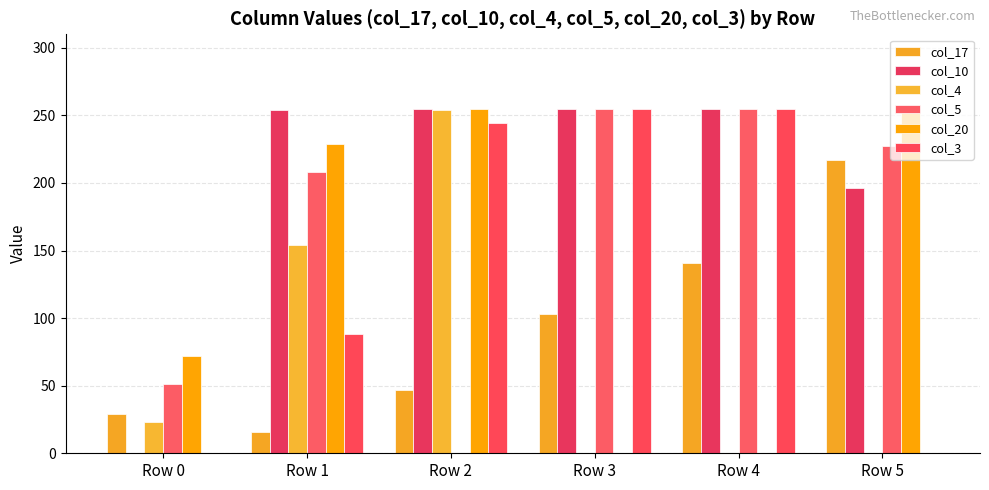

Are the bars grouped side by side (vs. stacked)?

Yes